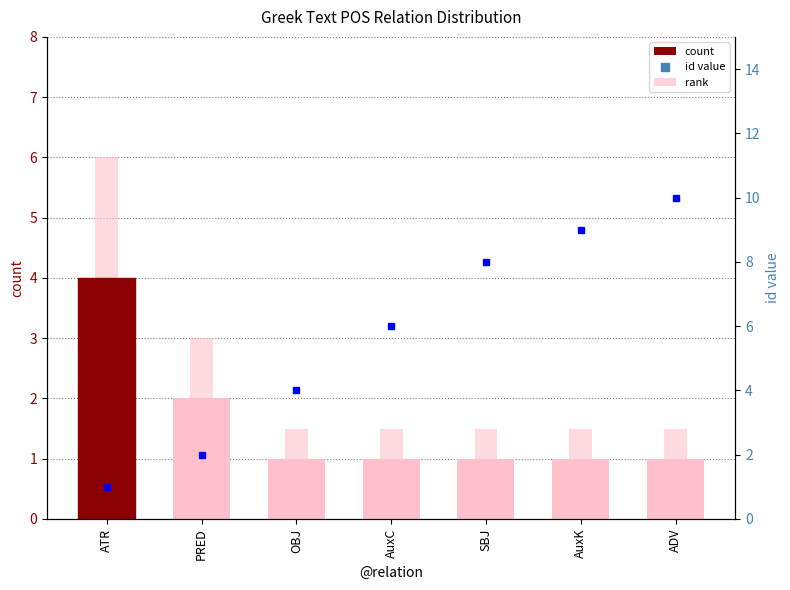

How many series are shown in this chart?

2